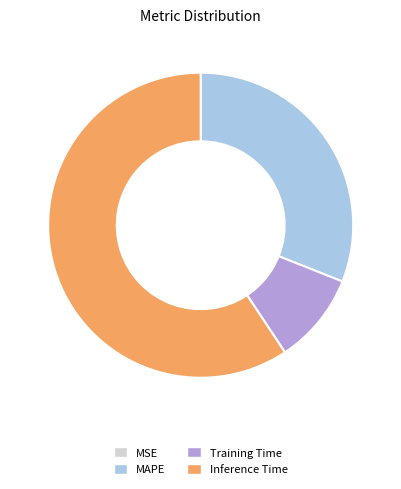

What is the largest slice in the pie chart?

Inference Time